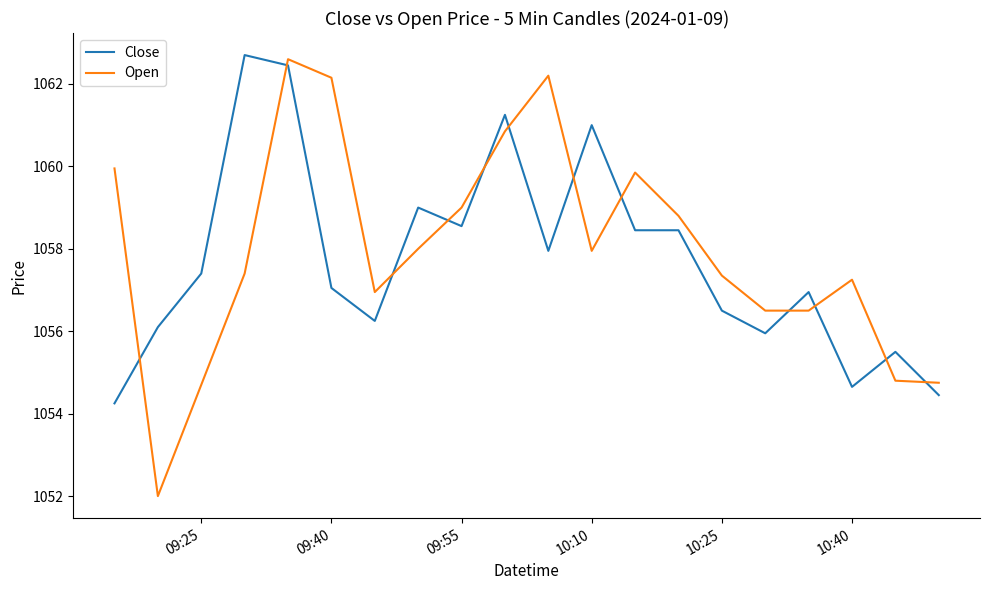

What is the greatest value displayed?

1062.7